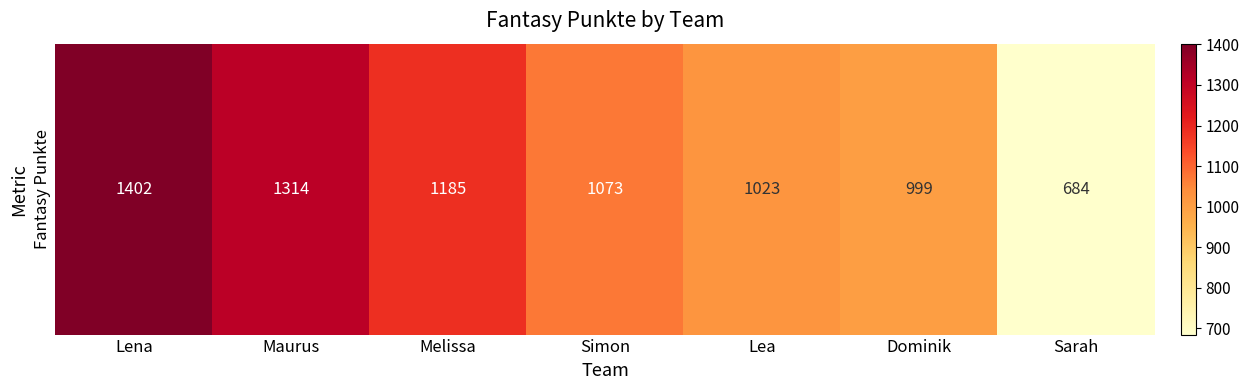

Where does the data first go above 1073?

Lena